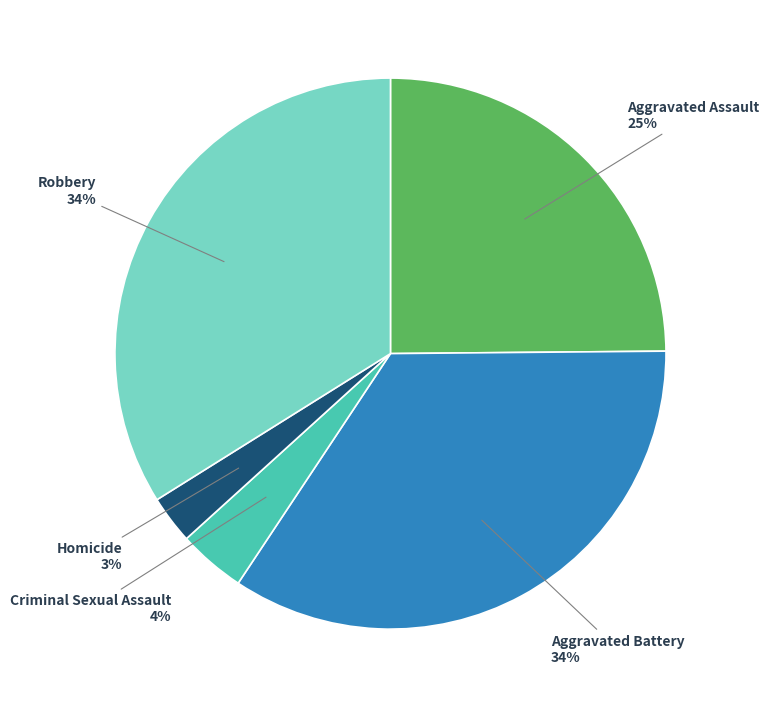

Which category has the smallest portion of the pie?

Homicide